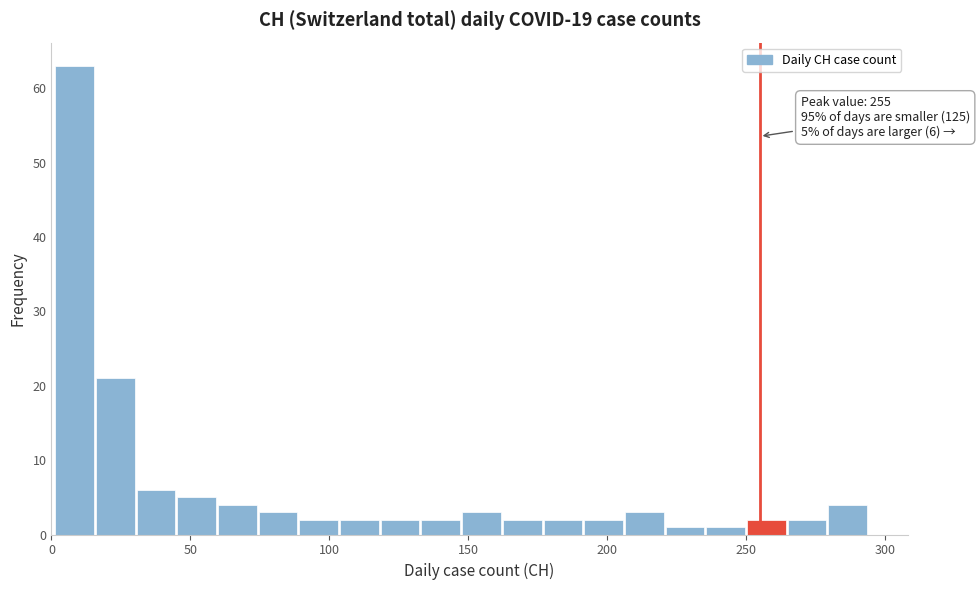

Around what value on the x-axis is the tallest bar? Give the approximate position of its centre, as read against the axis.

10